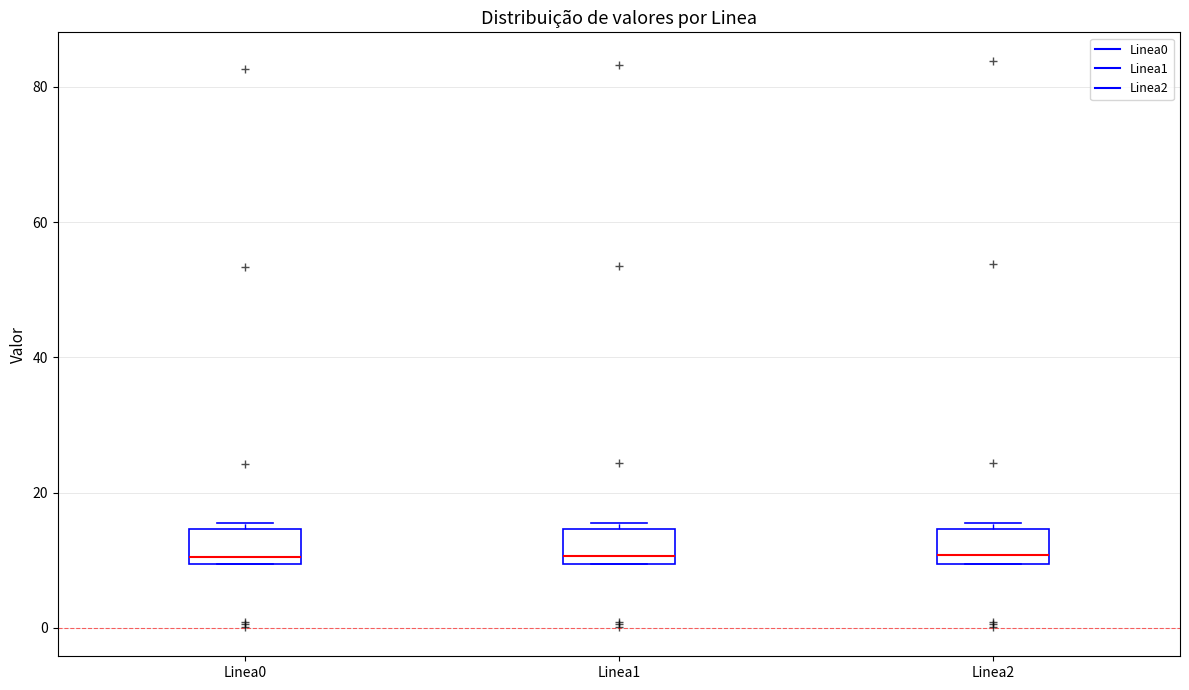

Where is the lower edge of the box for Linea2 on the y-axis? The values are not printed on the chart, so give them approximately, as read against the axis.

10